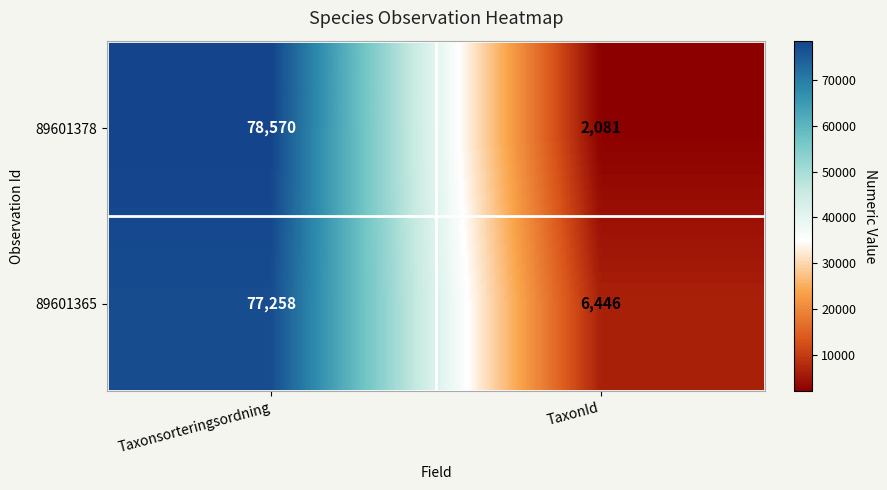

At which category does the chart reach its peak across all series?

Taxonsorteringsordning